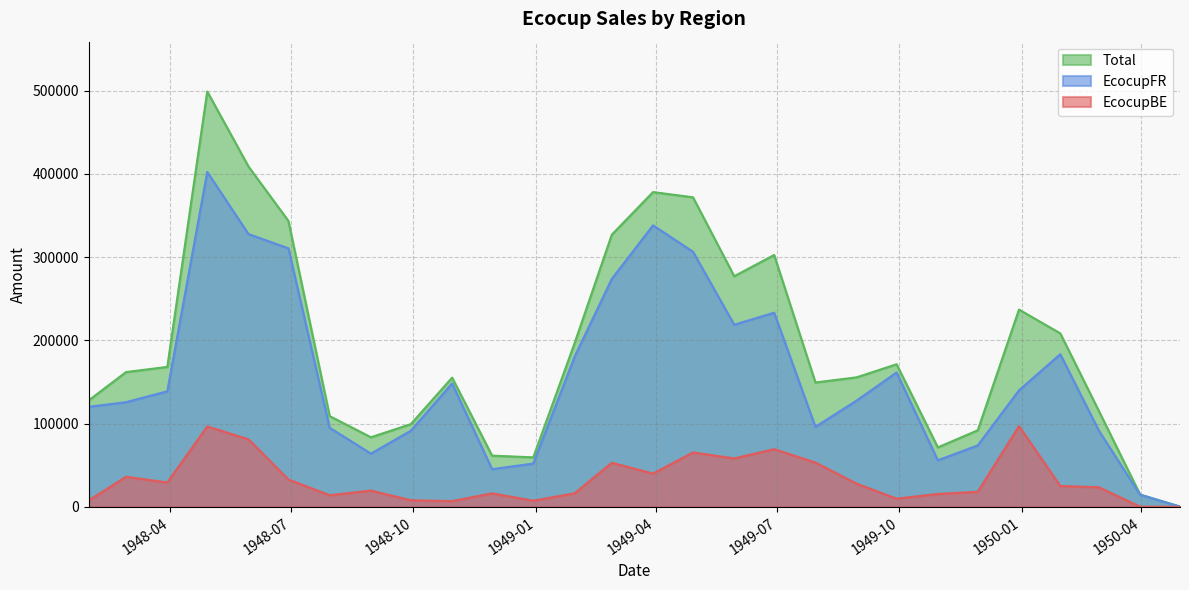

What is the minimum value for Total?

319.9